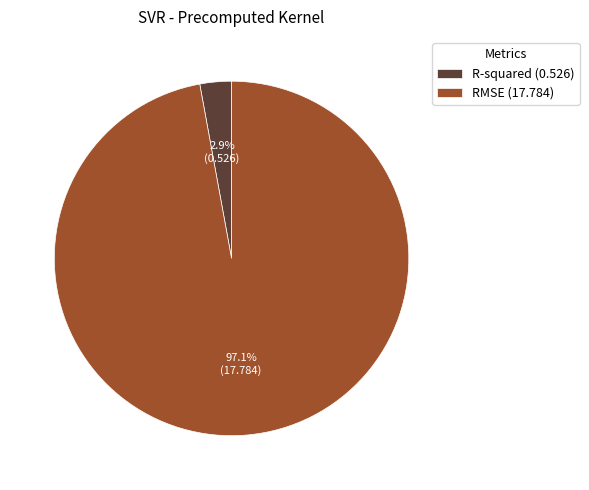

The R-squared slice represents 10% of the pie. True or false?

False